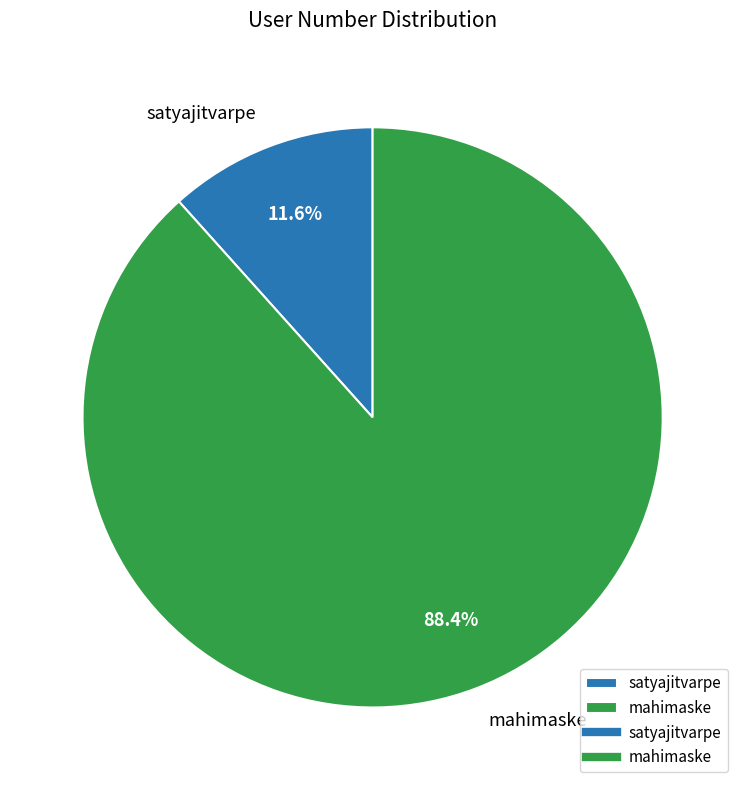

Is it true that mahimaske is 88% of the pie?

True